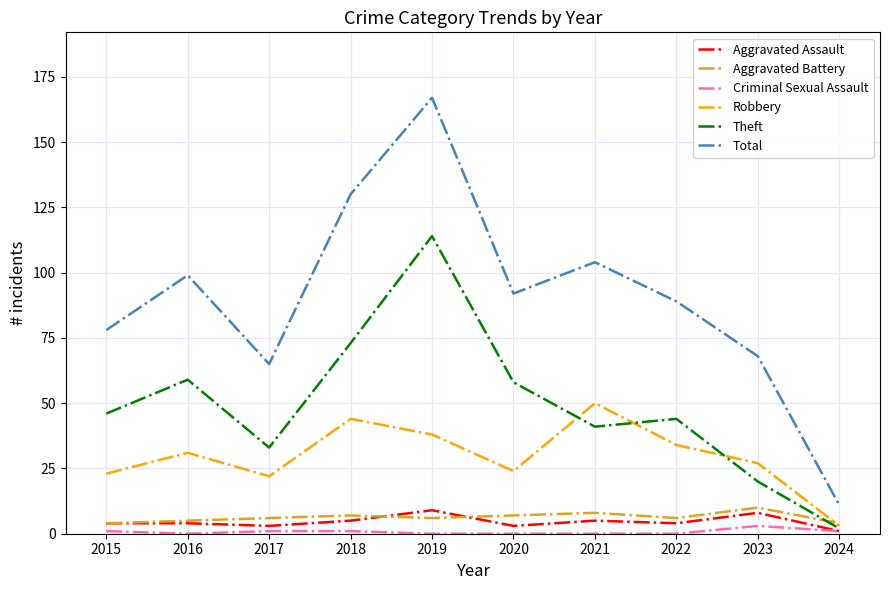

Which series has the widest spread of values?

Total